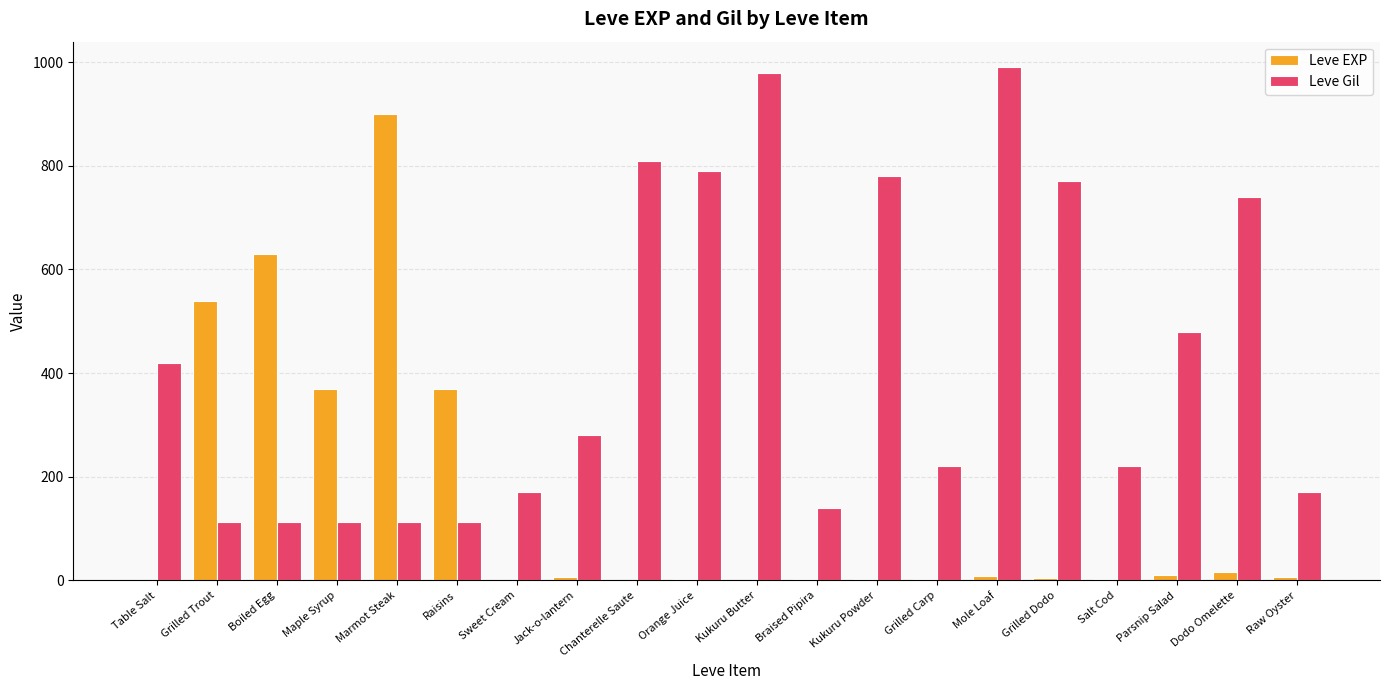

What is the difference between the Leve Gil values at Sweet Cream and Kukuru Powder?

610